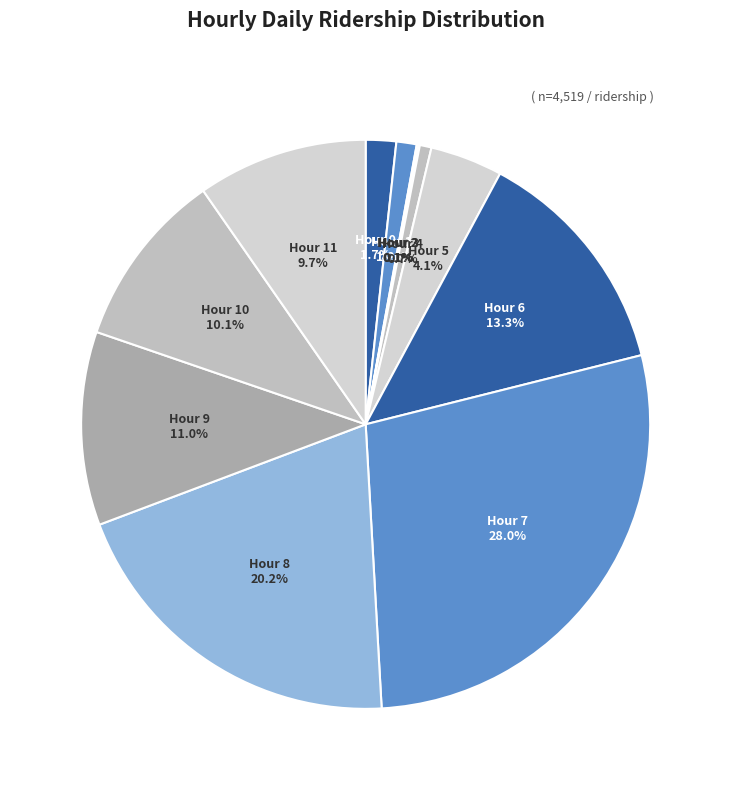

How many segments does this pie chart have?

12